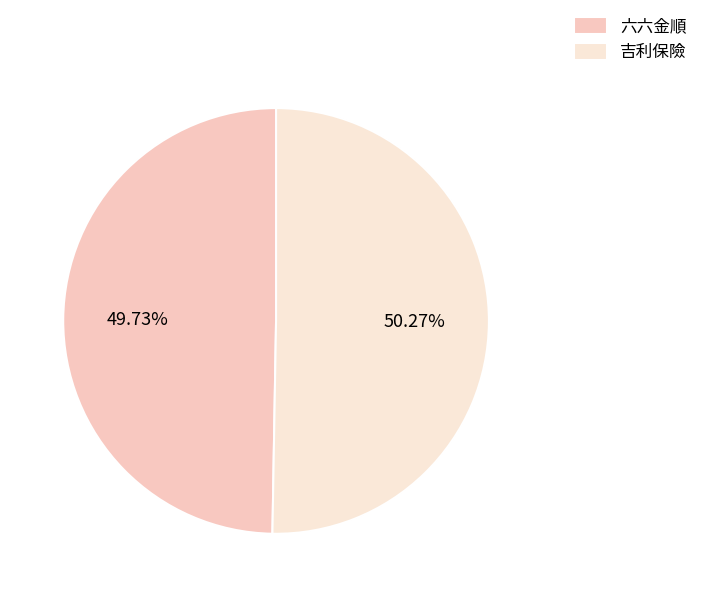

To the nearest percent, what is the combined percentage of 吉利保險 and 六六金順?

100%